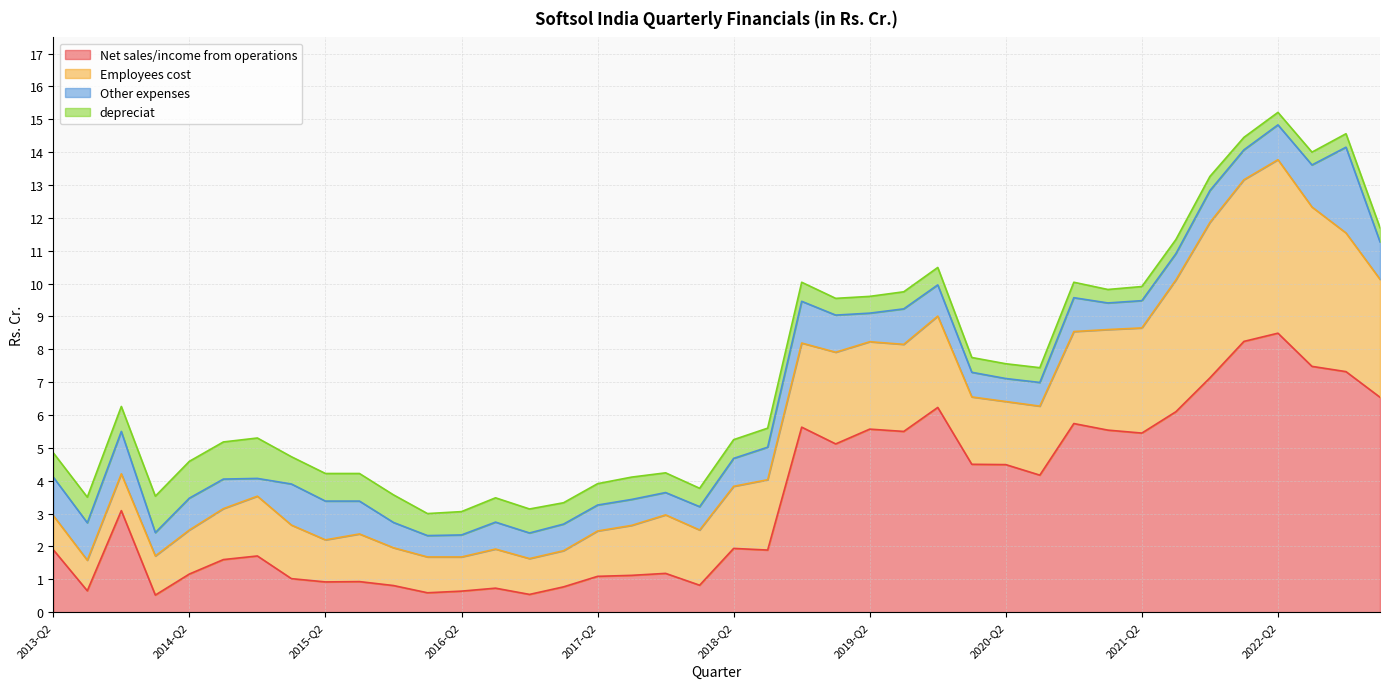

The Net sales/income from operations series shows 1.2 at 2013-Q2. True or false?

False